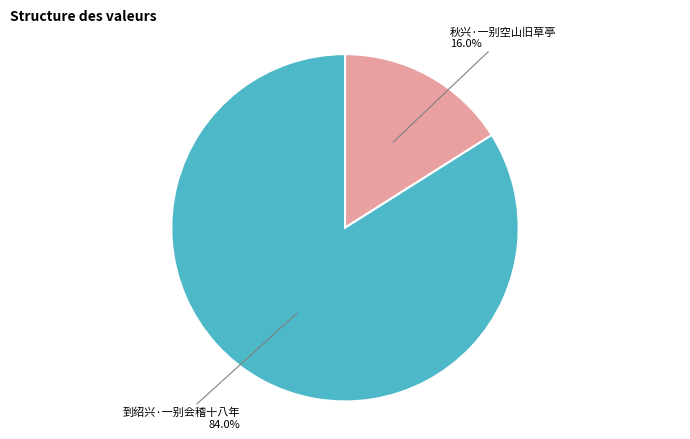

Does any single category account for the majority?

Yes